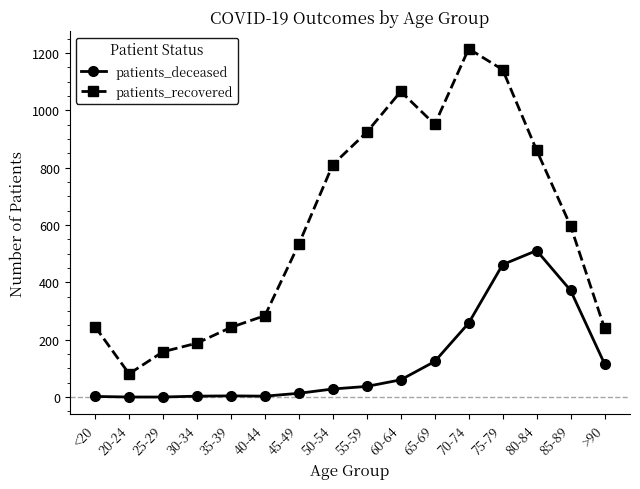

Which series has the largest total across all categories?

patients_recovered